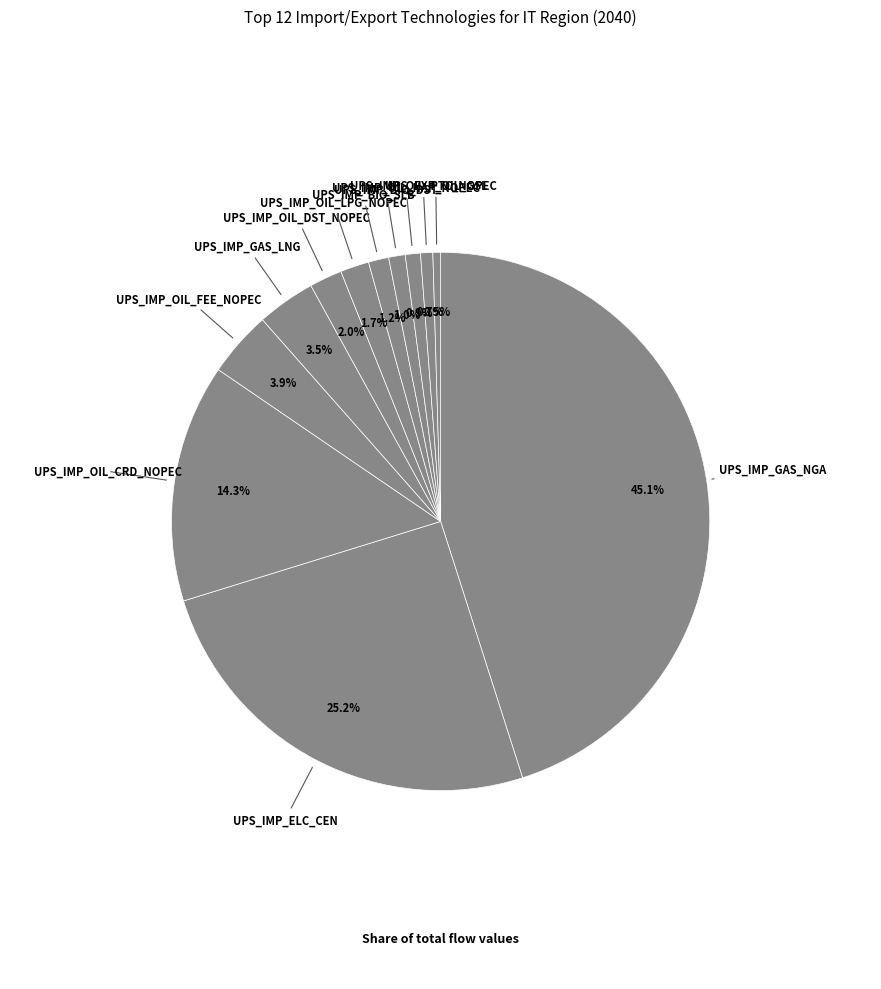

Count the number of slices in the pie.

12